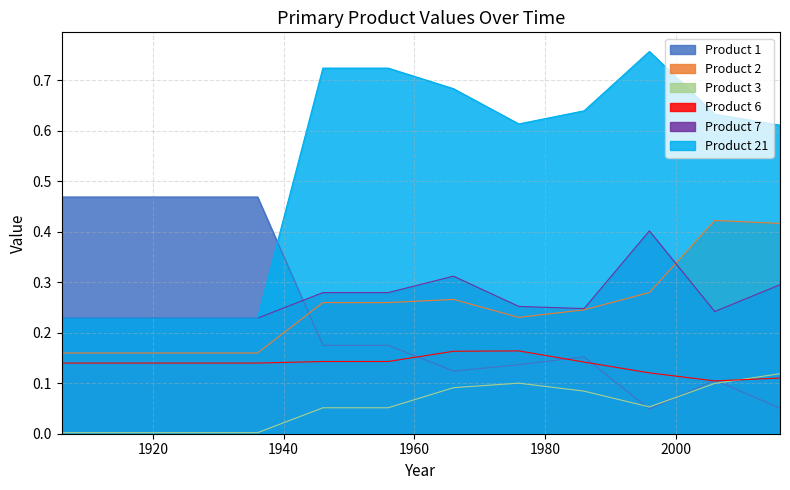

What is the spread (max minus min) of values at 1926?

0.5